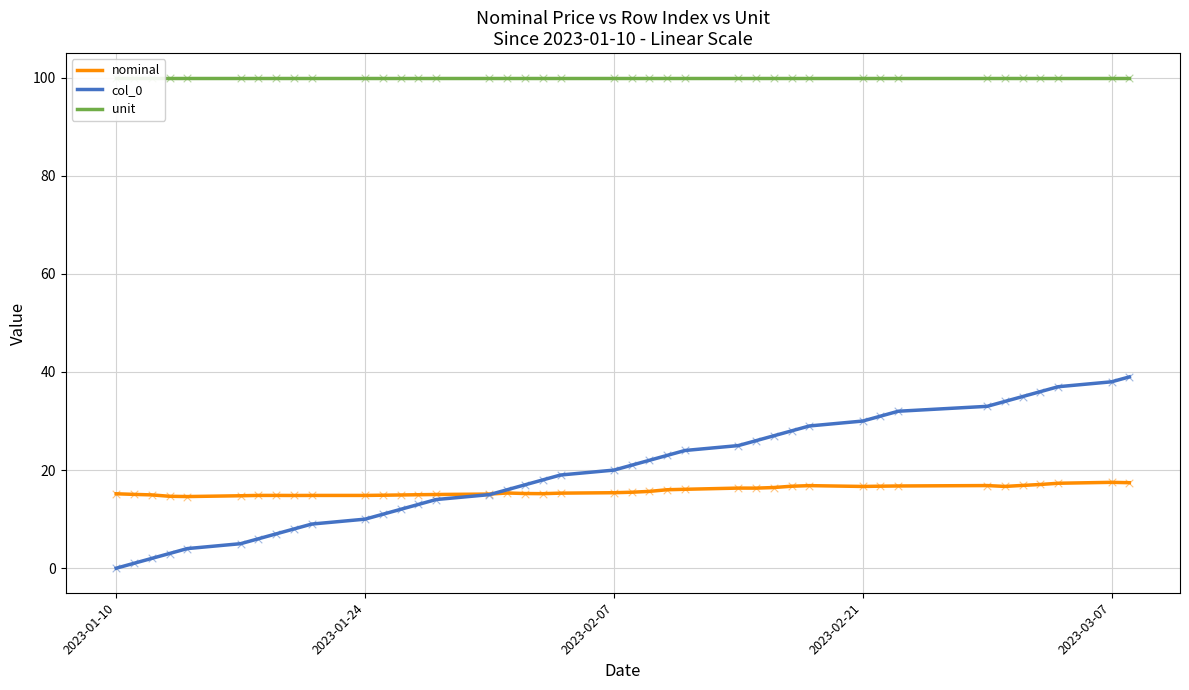

Which series contains the highest Y value?

unit